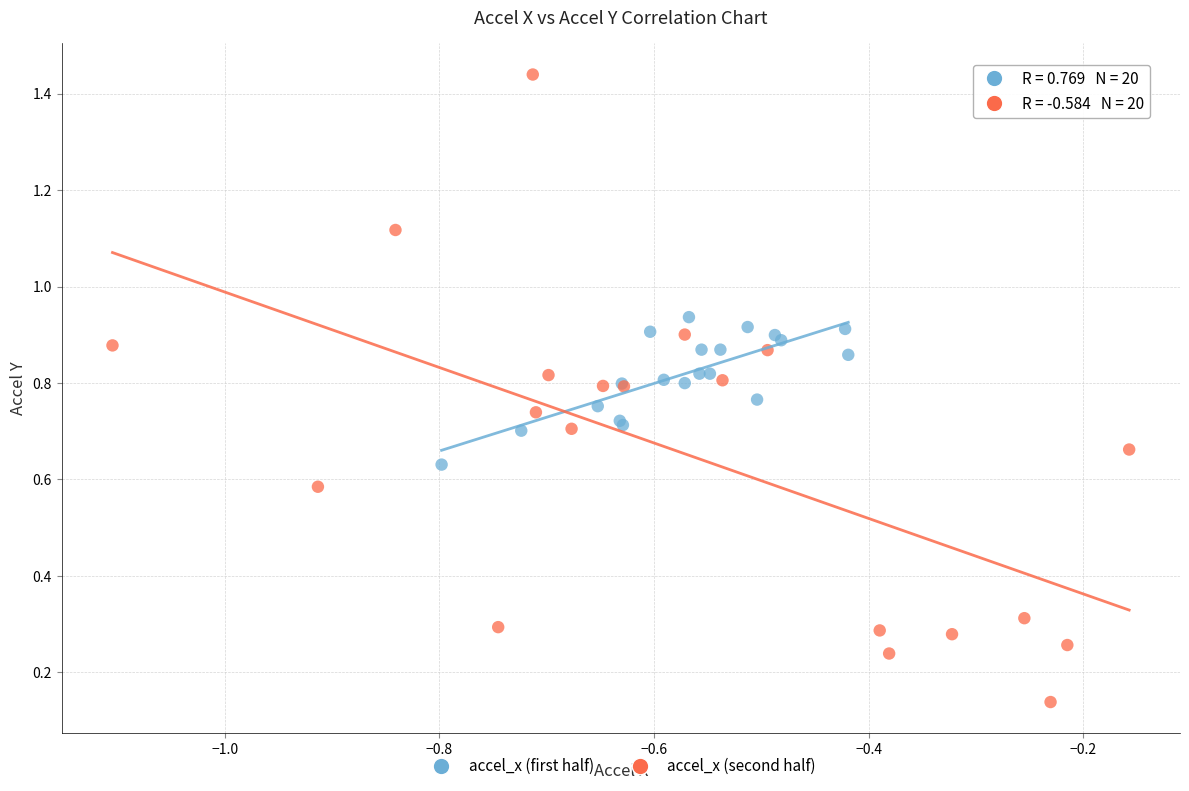

Which series contains the highest Y value?

accel_x (second half)